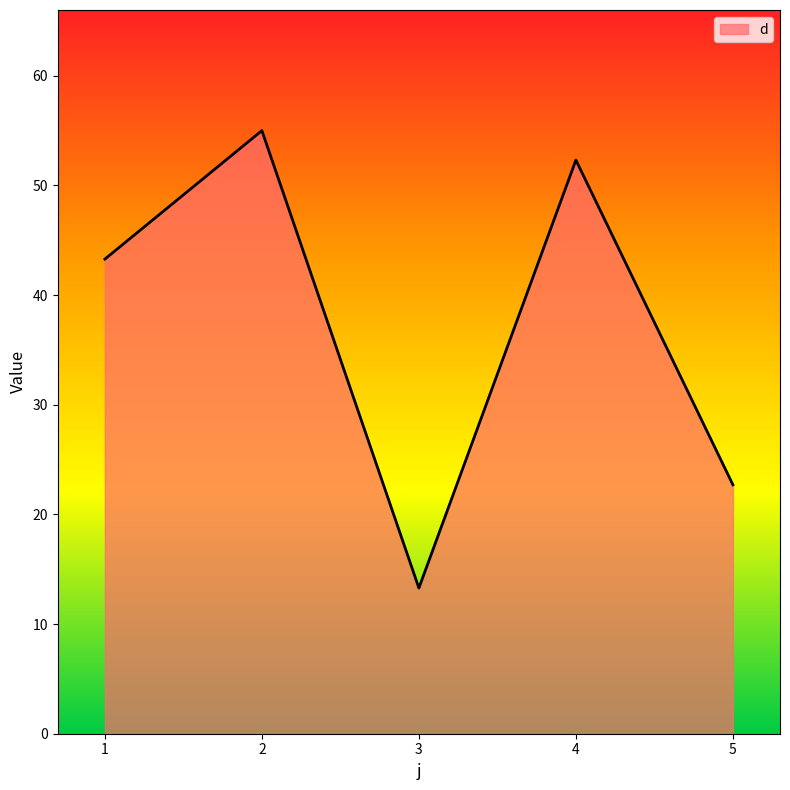

How many interior local valleys (lower than both neighbors) does the data have?

1